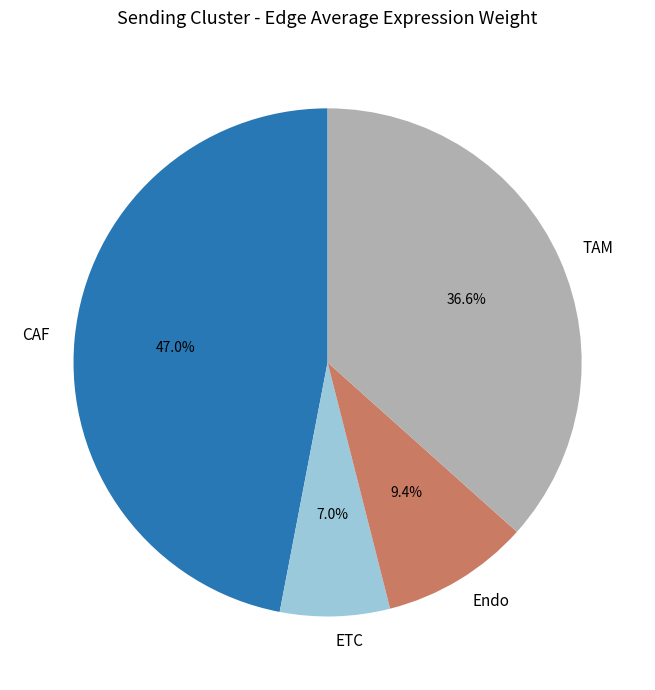

To the nearest percent, what percentage of the pie is TAM?

37%